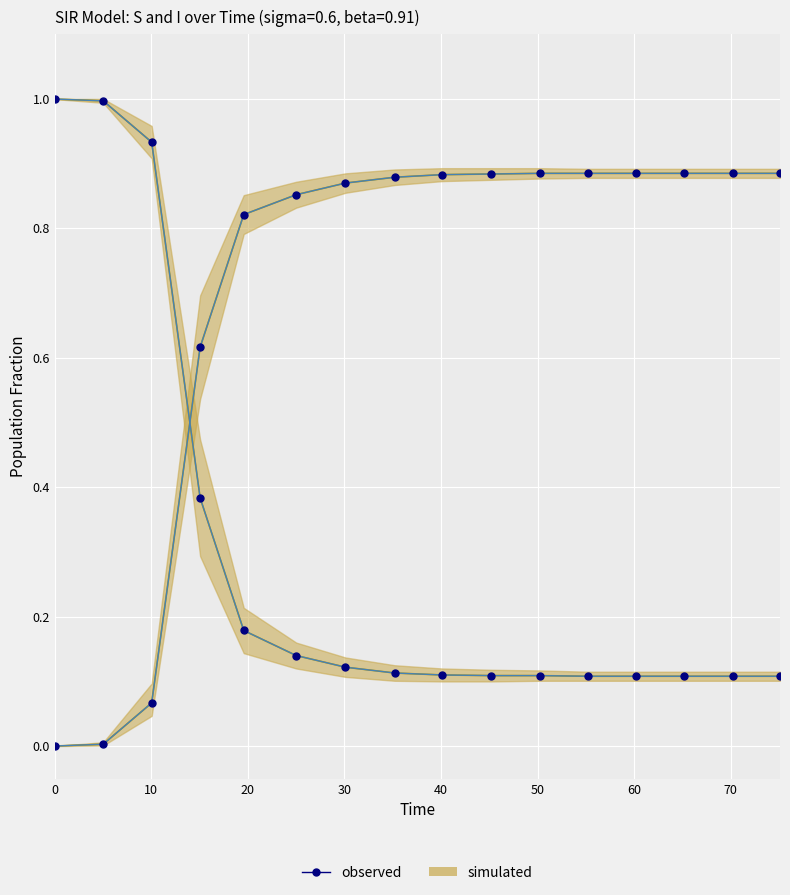

How many intersections are there between observed_S and observed_I?

1